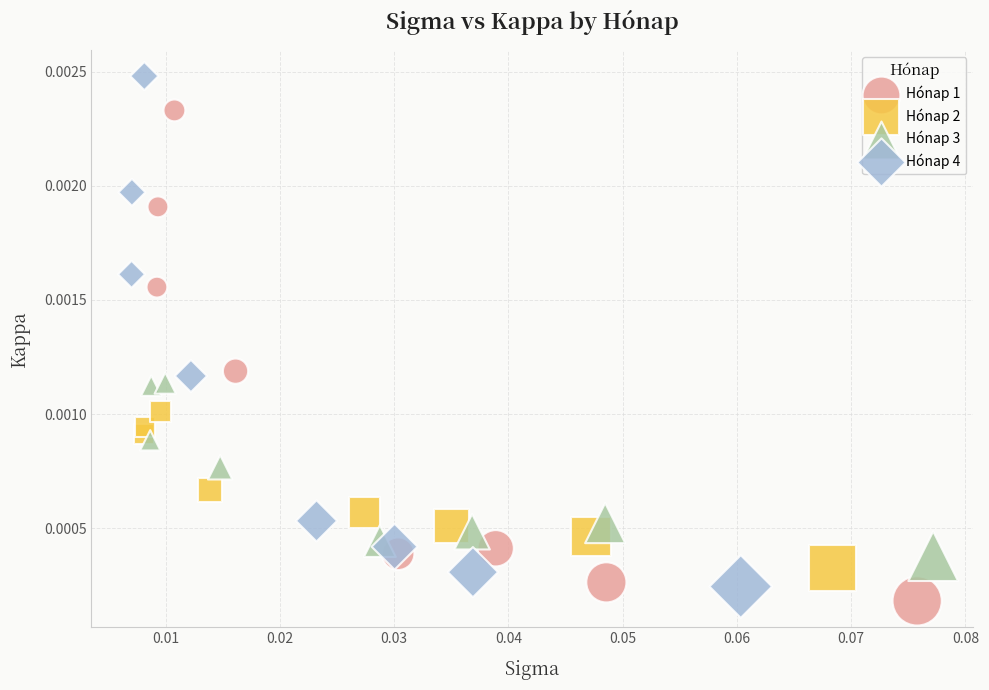

What are all the series names shown in the legend?

Hónap 1, Hónap 2, Hónap 3, Hónap 4